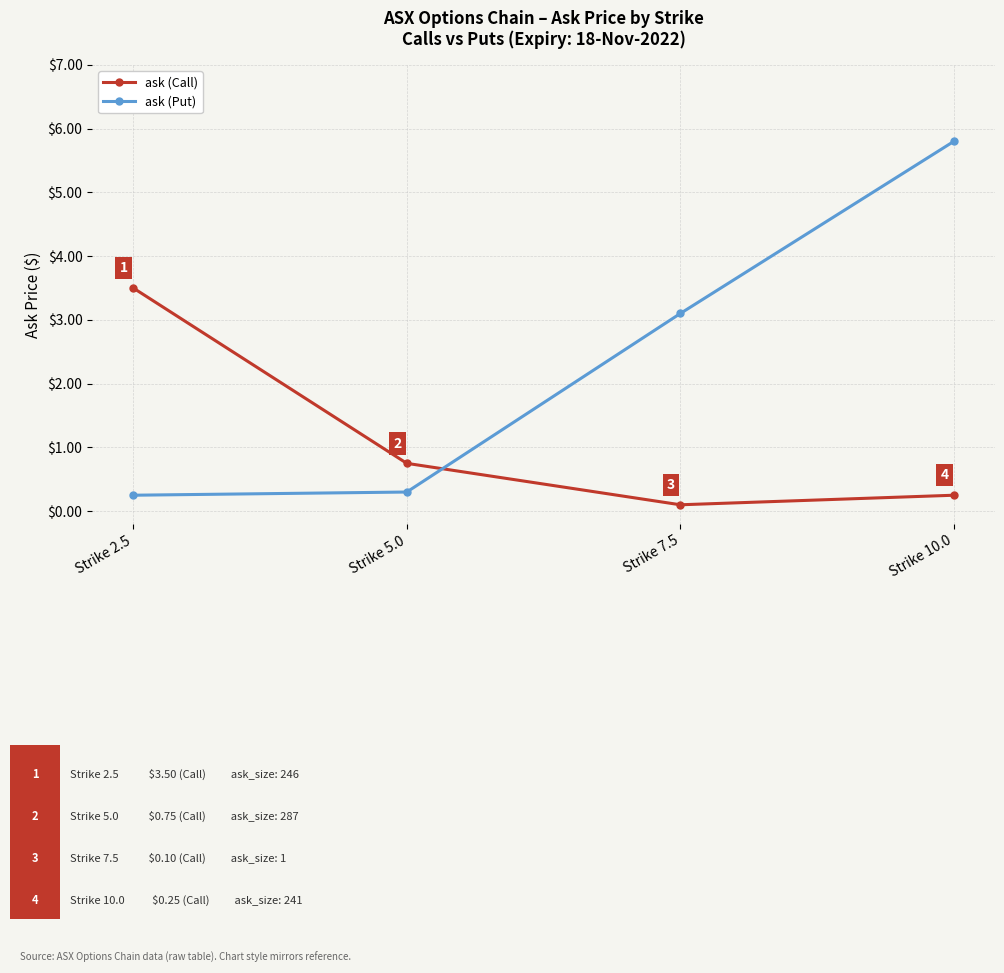

In ask (Call), how many points are lower than both neighbors (excluding endpoints)?

1